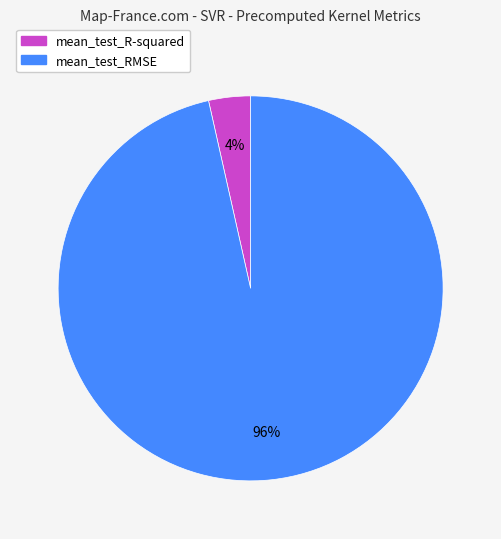

Rank the categories by value from highest to lowest.

mean_test_RMSE, mean_test_R-squared